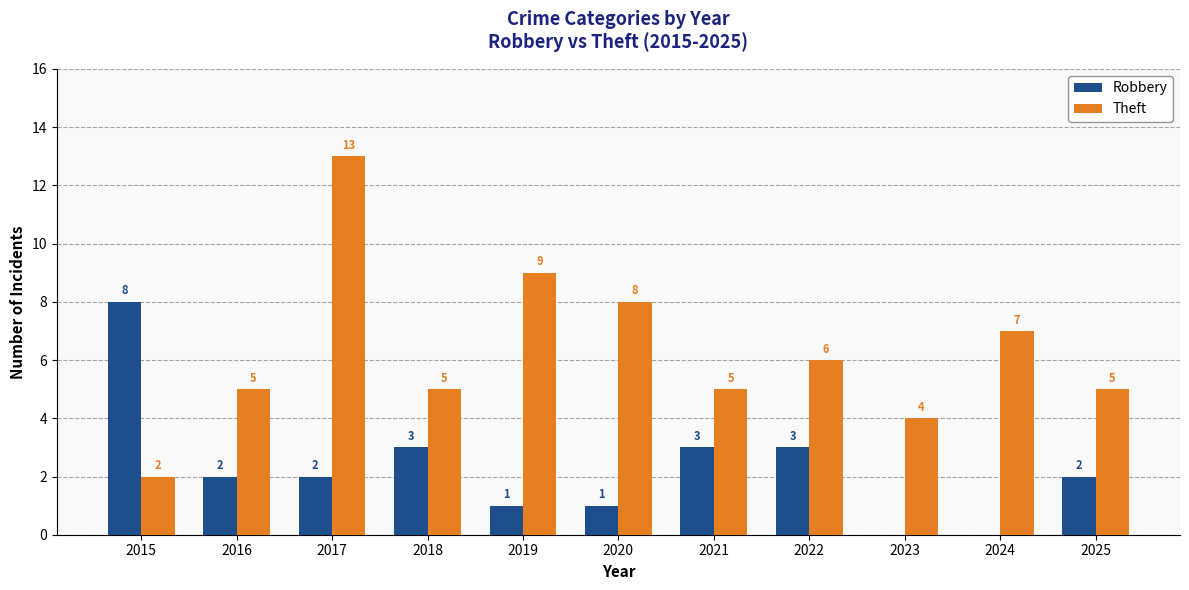

Which series has the largest total across all categories?

Theft